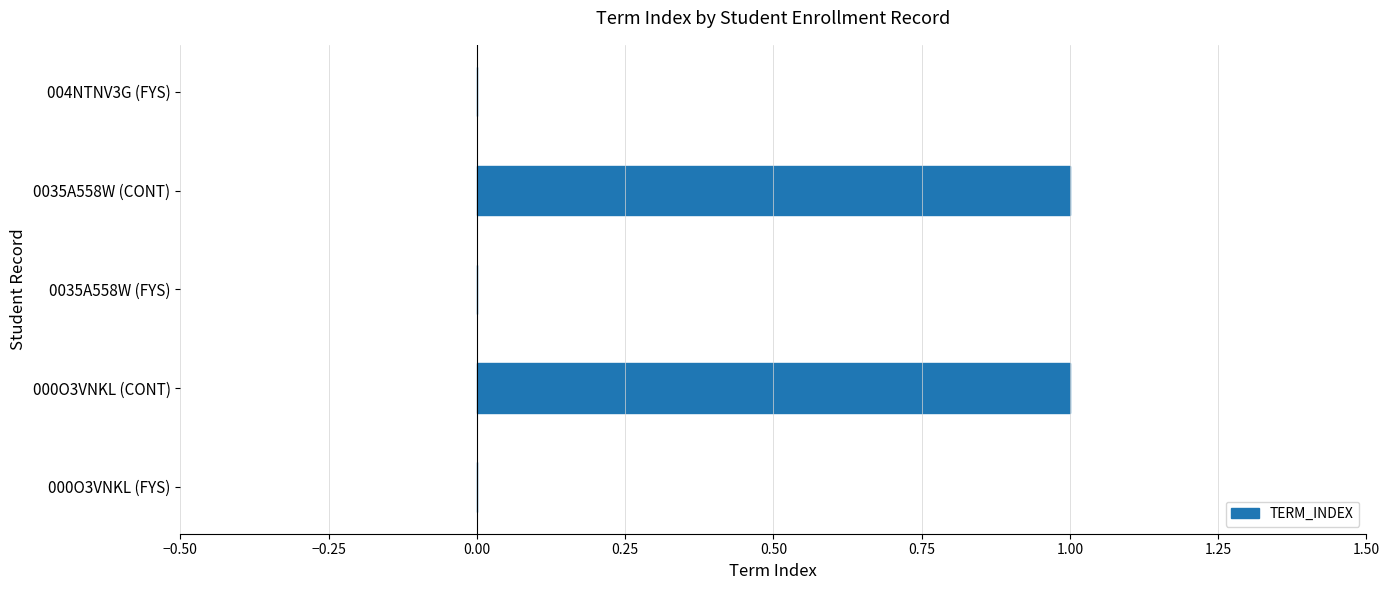

Reading top to bottom, list all the values displayed in this chart.

004NTNV3G (FYS)=0	0035A558W (CONT)=1	0035A558W (FYS)=0	000O3VNKL (CONT)=1	000O3VNKL (FYS)=0